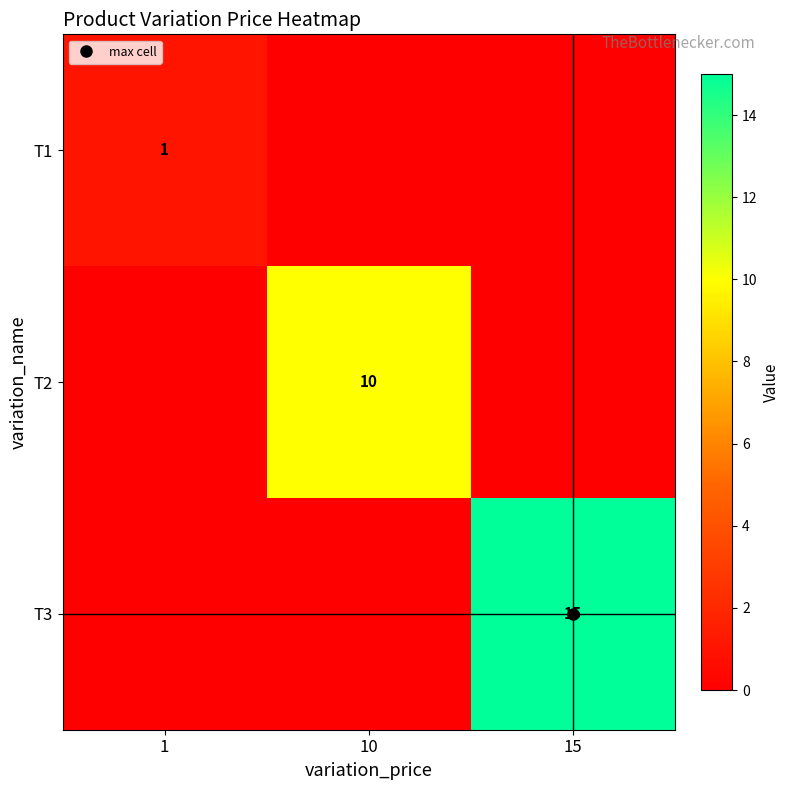

Rank the series at 1 from lowest to highest value.

T2, T3, T1